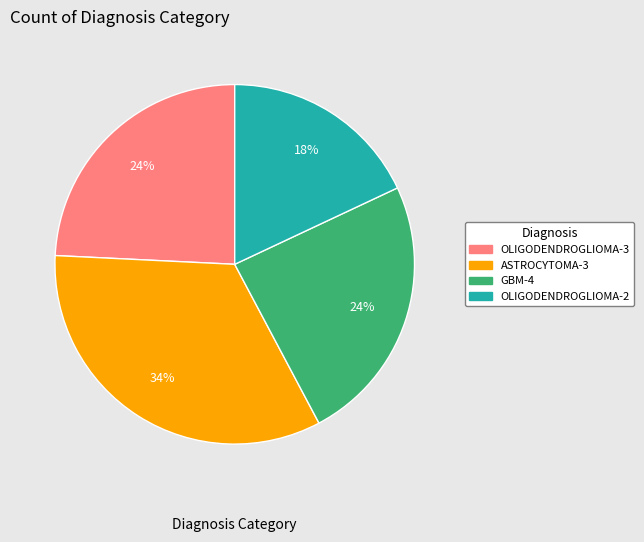

Is it true that OLIGODENDROGLIOMA-2 is 18% of the pie?

True